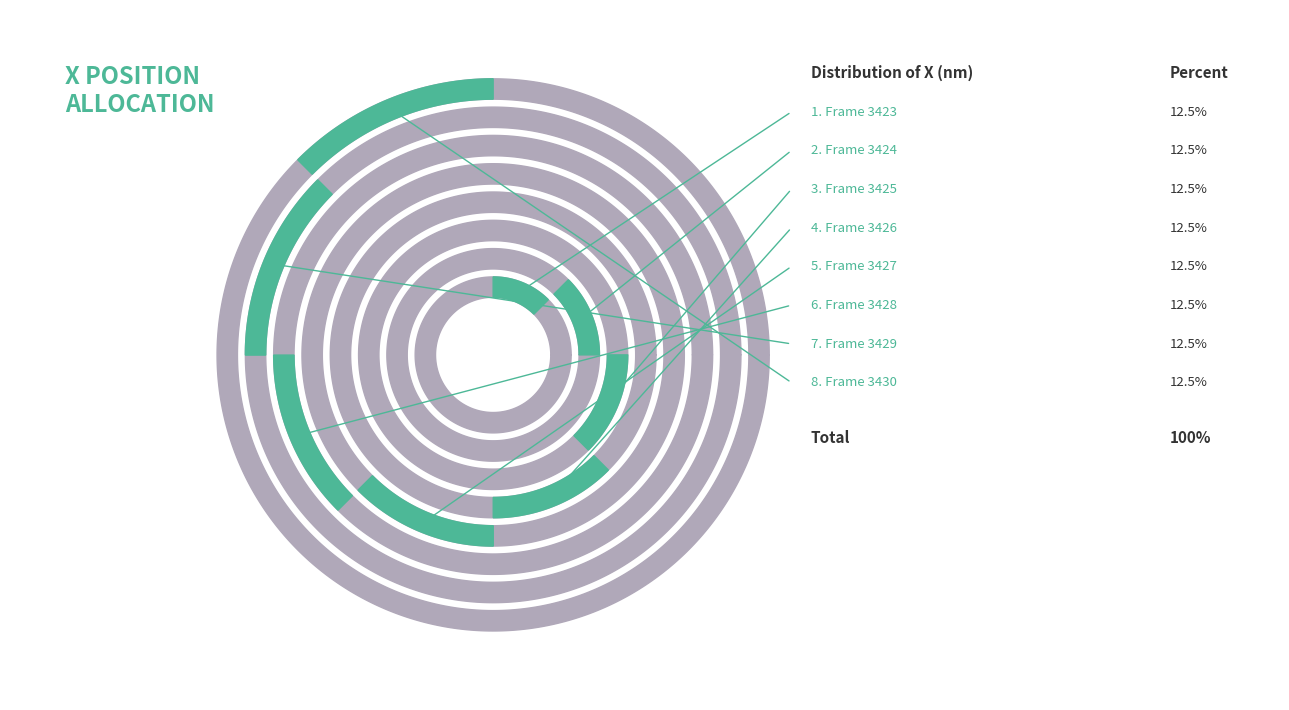

To the nearest percent, what is the average slice percentage?

12%